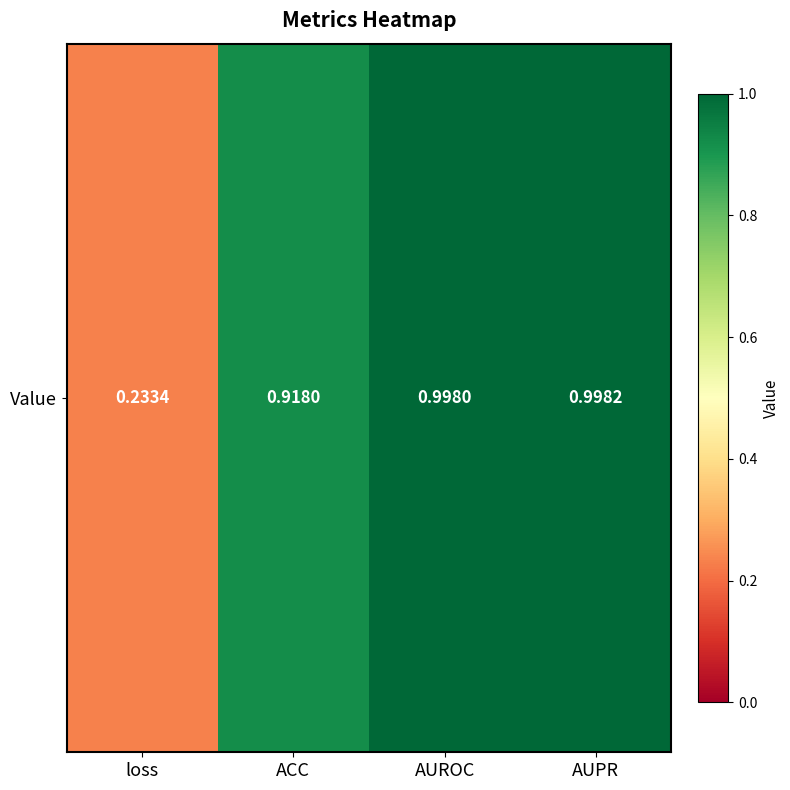

List the labels in order of value, largest first.

AUPR, AUROC, ACC, loss